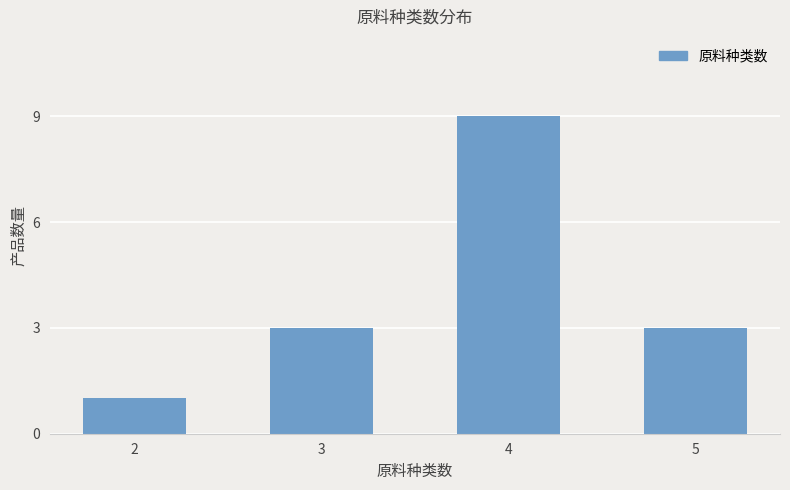

Are the bars horizontal?

No